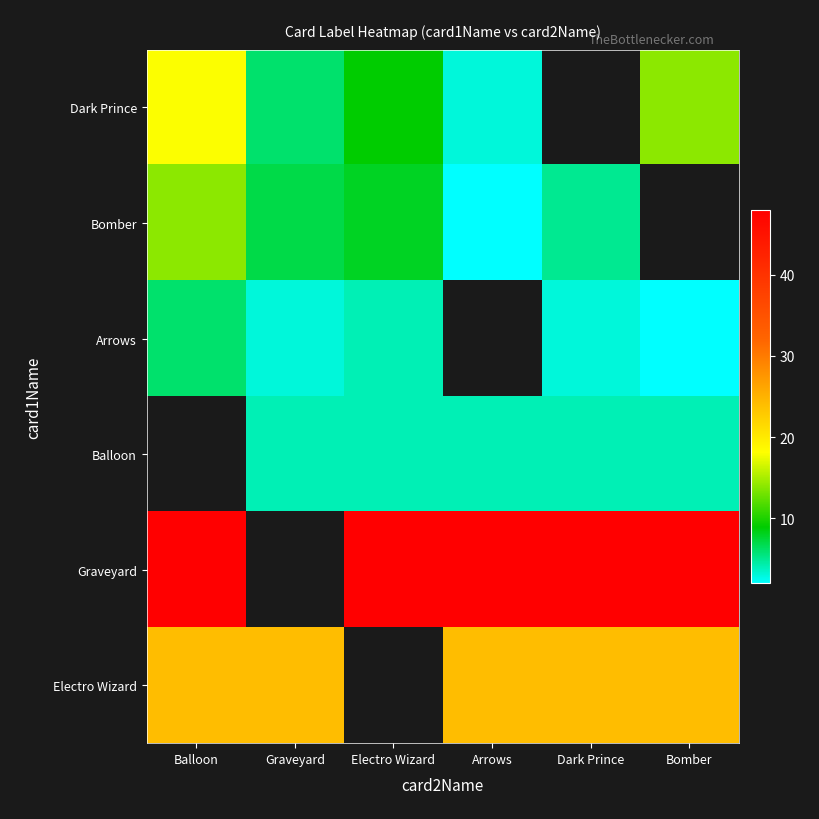

What is the maximum value shown in the chart?

48.0